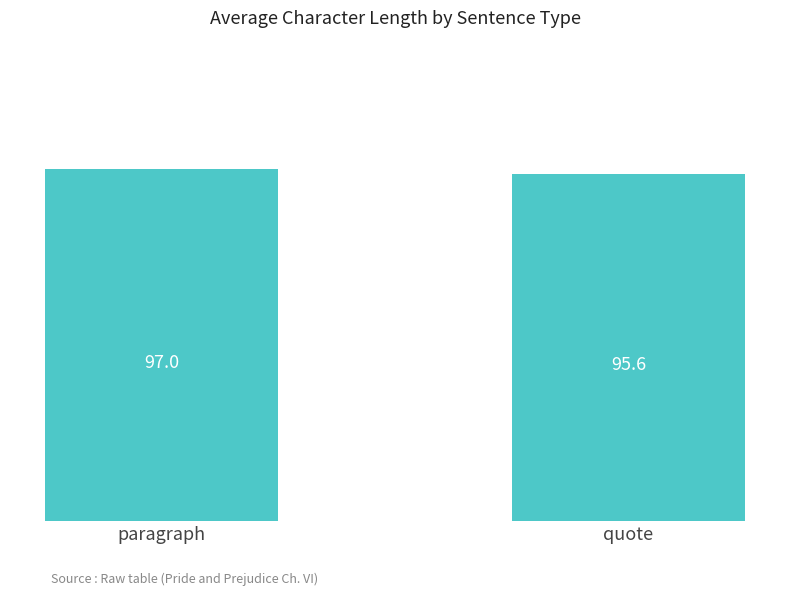

List the labels in order of value, smallest first.

quote, paragraph